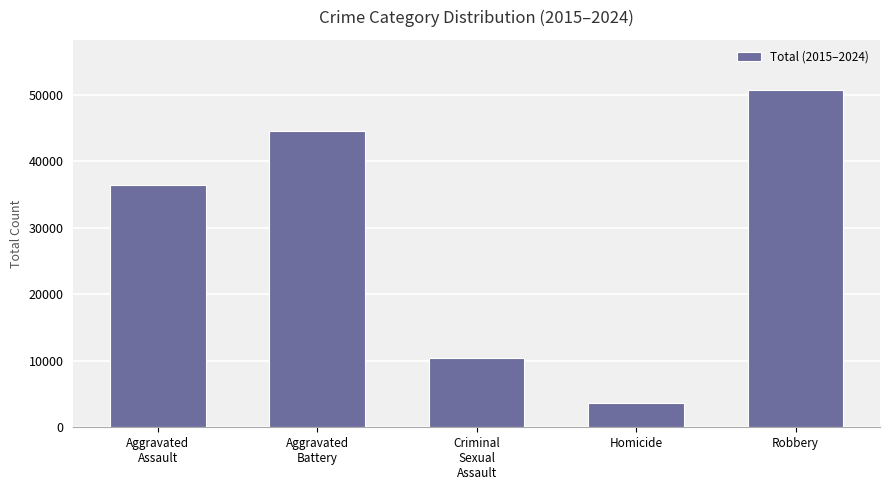

Rank the categories by value from highest to lowest.

Robbery, Aggravated
Battery, Aggravated
Assault, Criminal
Sexual
Assault, Homicide